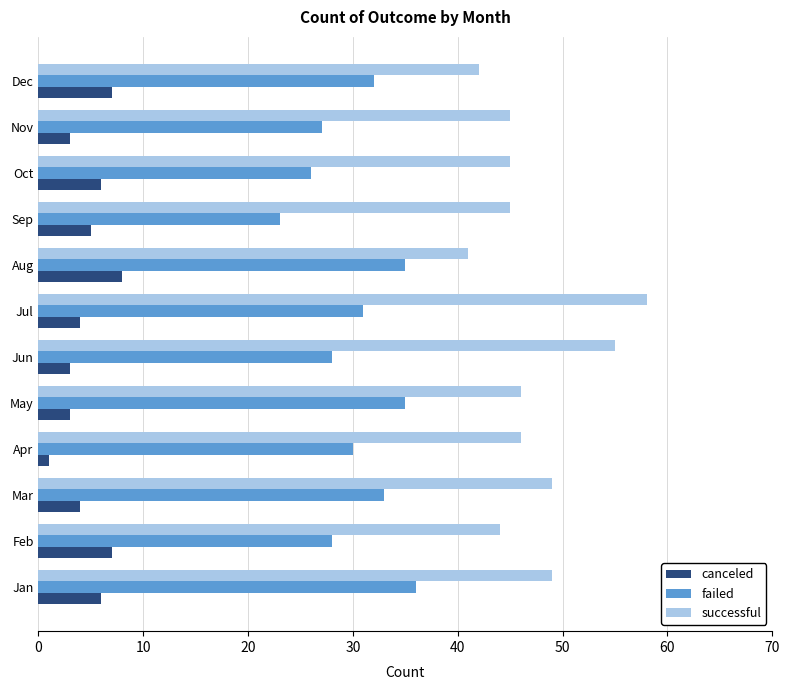

True or false: canceled has a value of 6 at Jan.

True